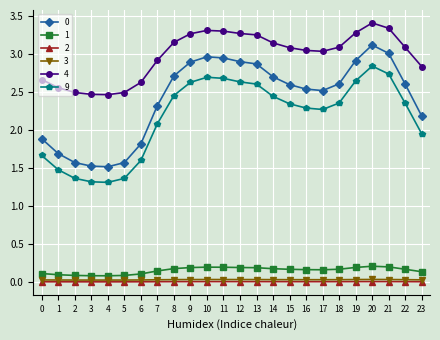

Is this an area chart (filled region under the line)?

No